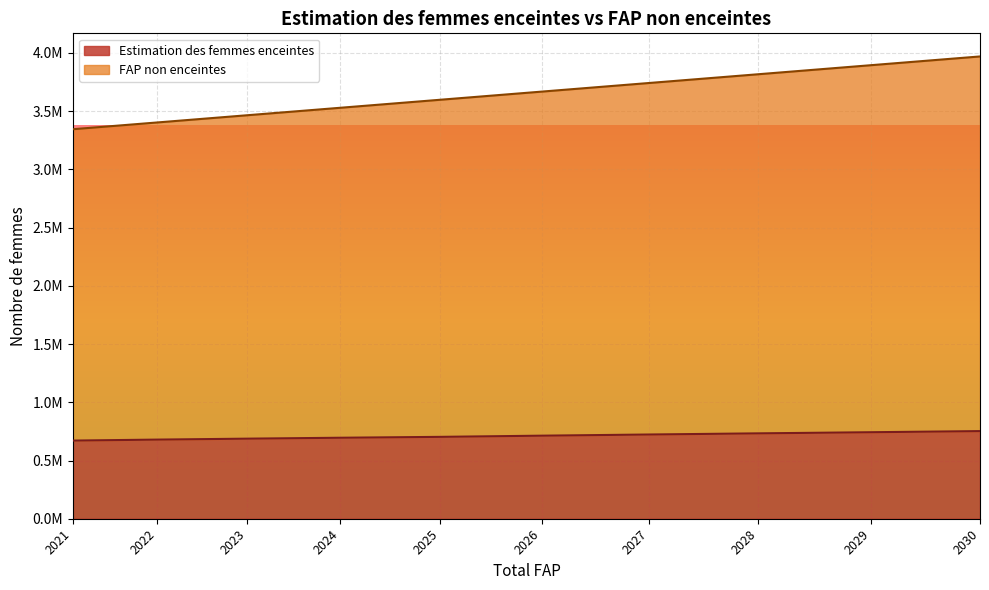

What is the average value of the Estimation des femmes enceintes series?

710187.4